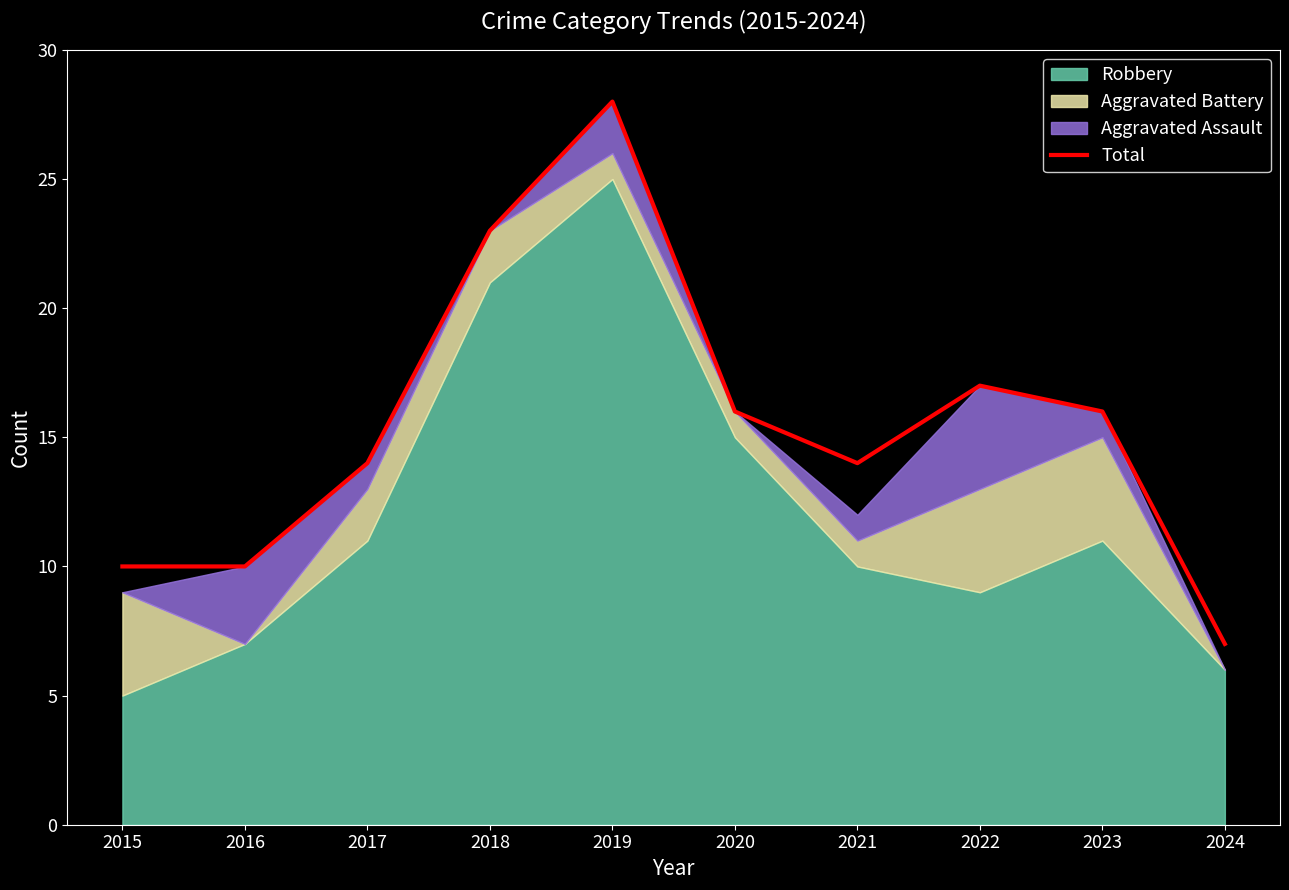

What is the value of the 8th point from the left?

17